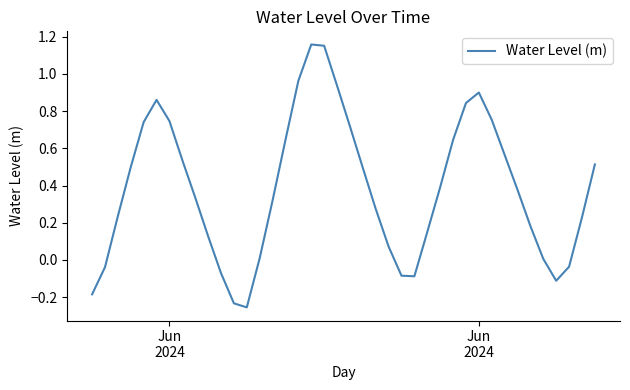

What is the difference between the maximum and minimum values?

1.4